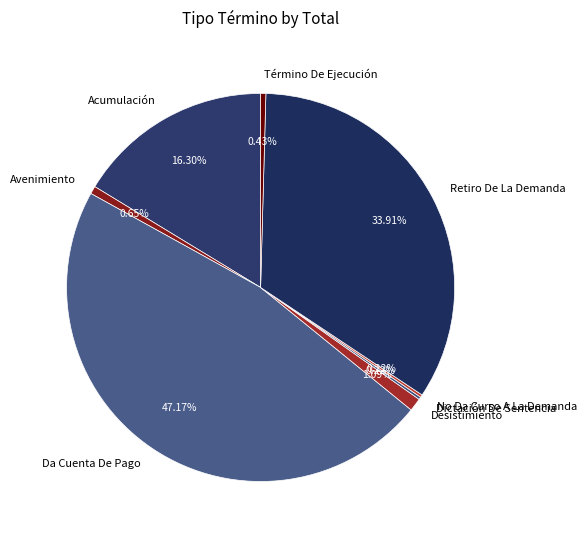

What is the largest slice in the pie chart?

Da Cuenta De Pago